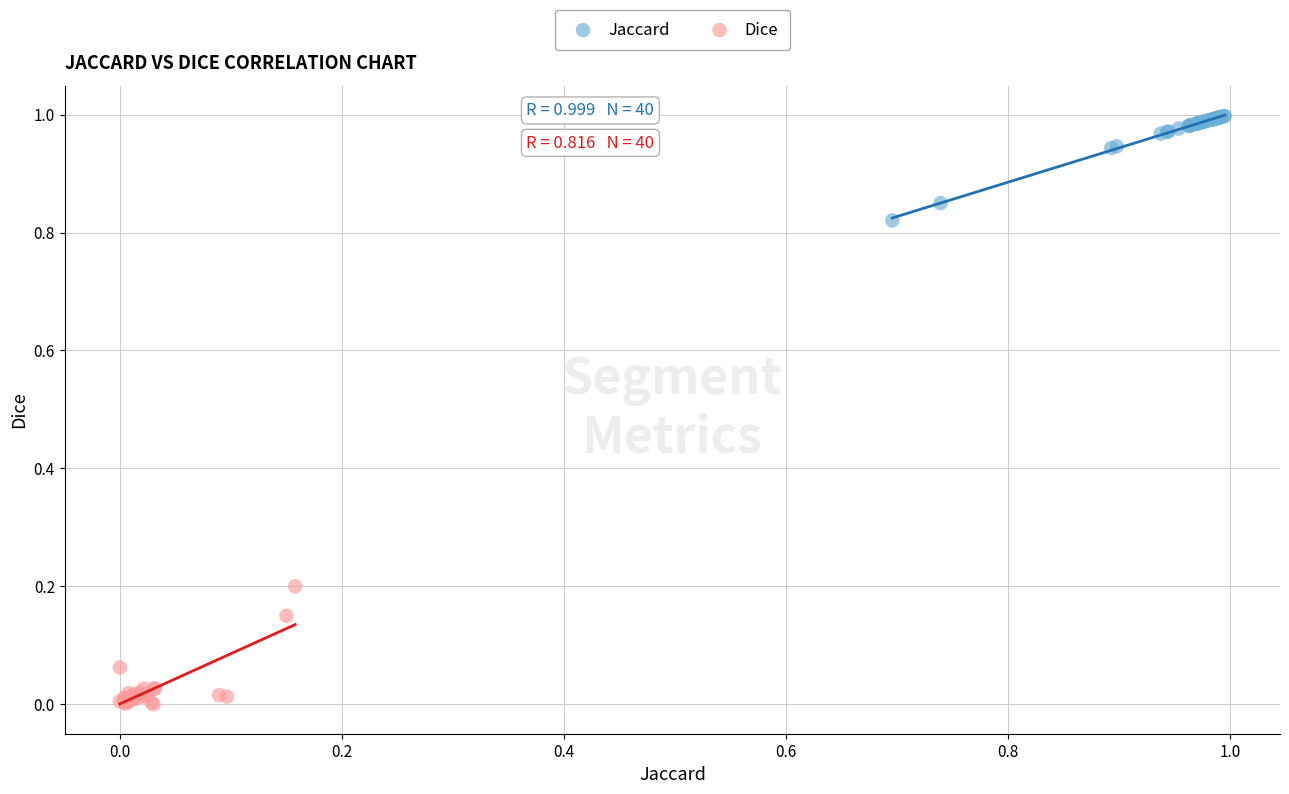

What are all the series names shown in the legend?

Jaccard, Dice